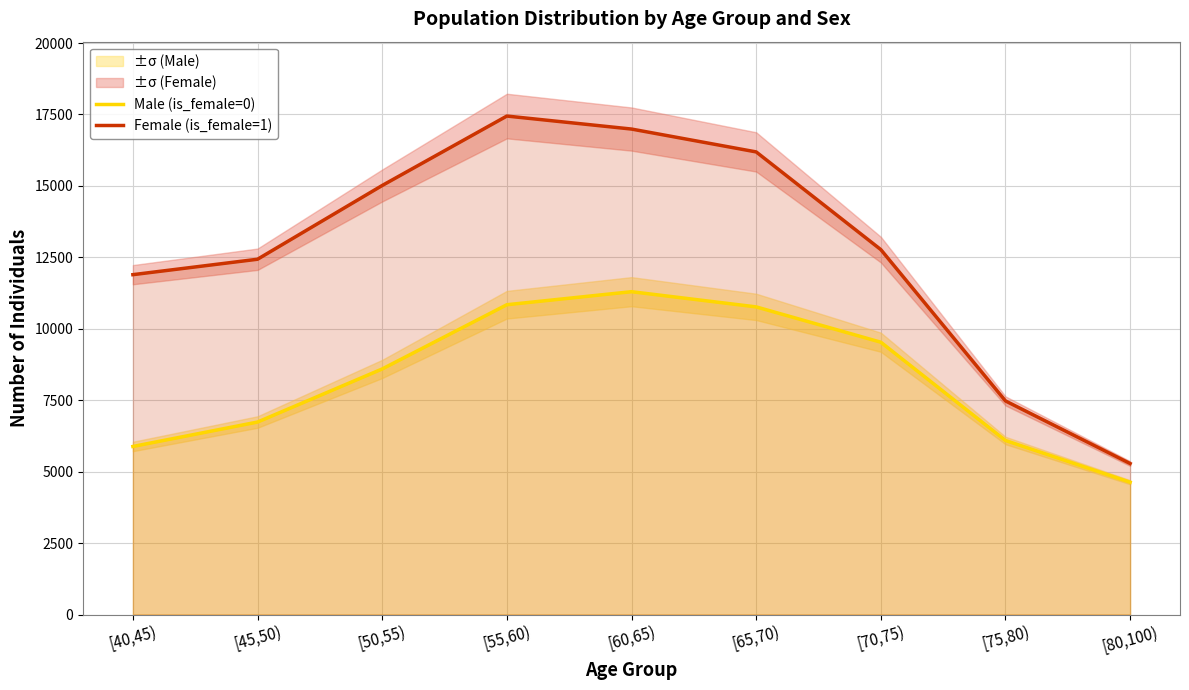

What is the label of the 1st point from the right?

[80,100)